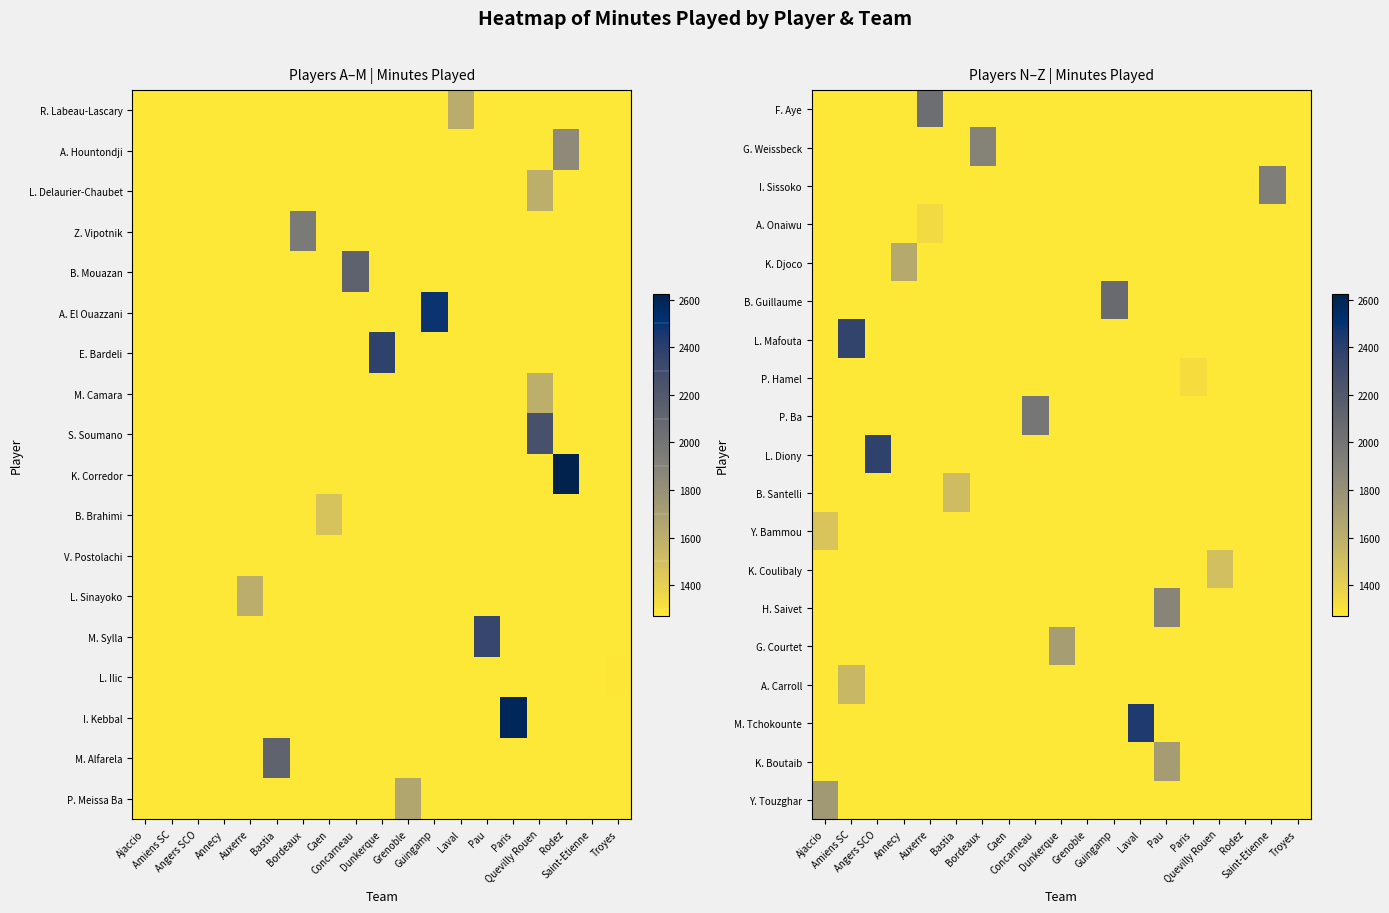

Which category has the lowest value across all series?

Ajaccio